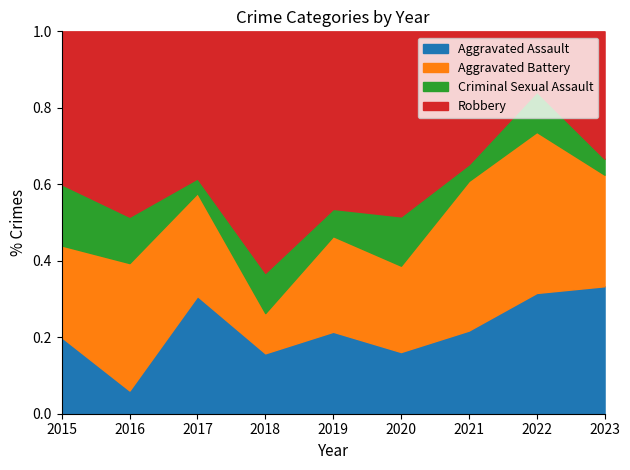

Is the value of Aggravated Assault at 2015 greater than the value of Aggravated Battery at 2016?

No